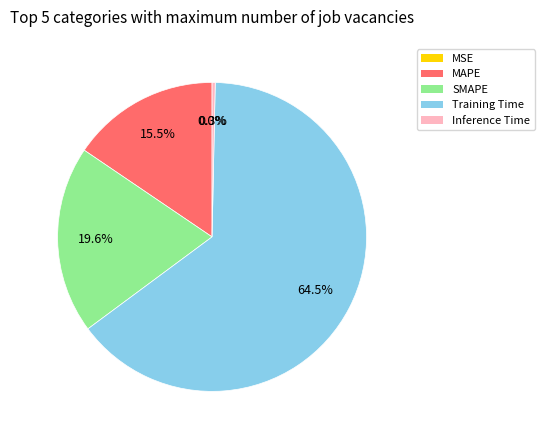

What is the largest slice in the pie chart?

Training Time